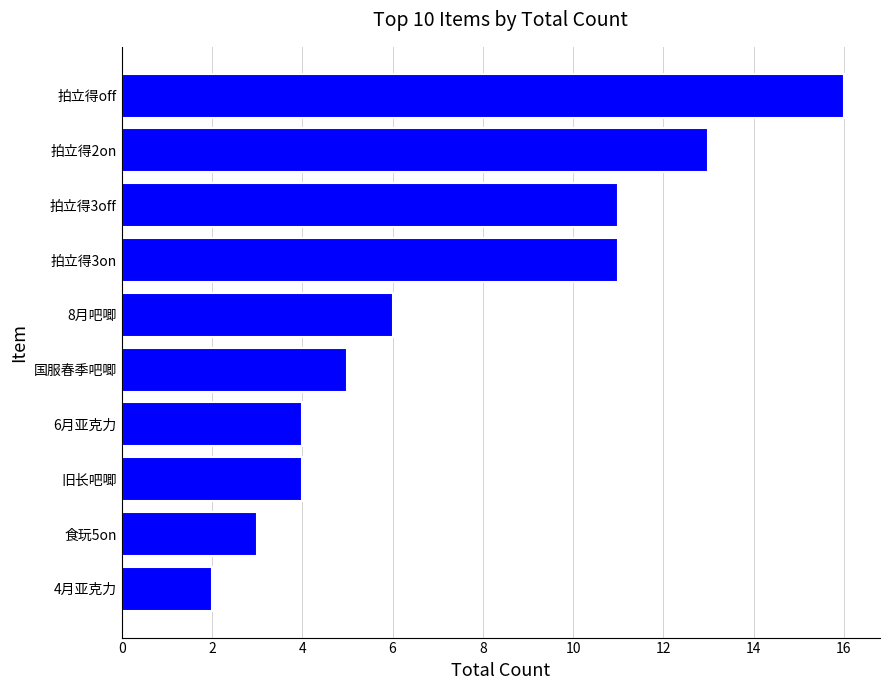

Is it true that the value at 6月亚克力 is 6?

False